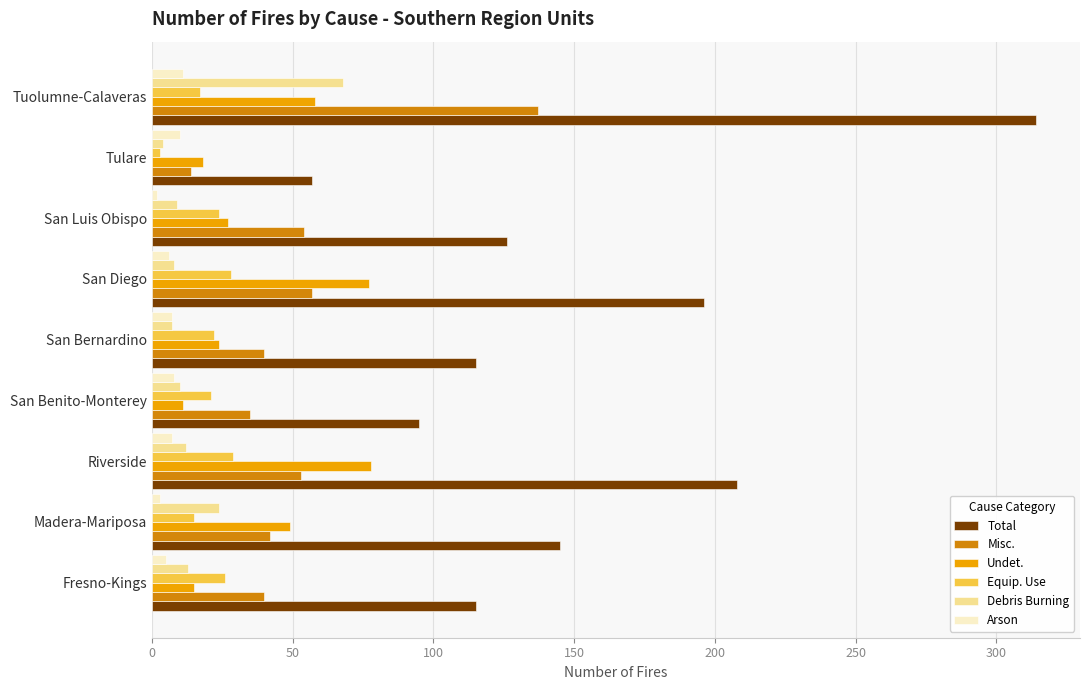

What is the difference between the maximum and second lowest values in the Total series?

219